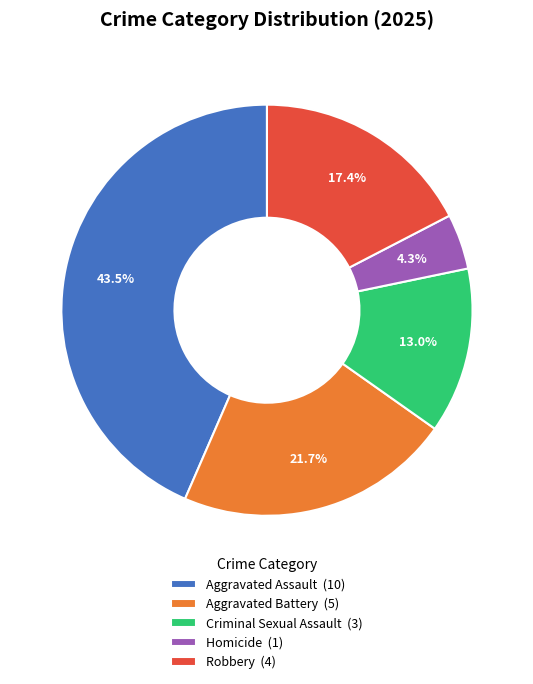

Which category has the smallest portion of the pie?

Homicide